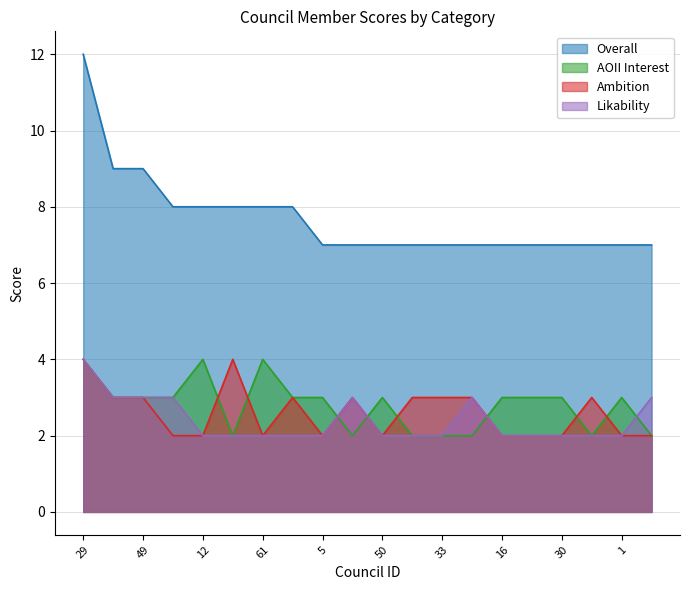

At which label does Overall reach its minimum?

5